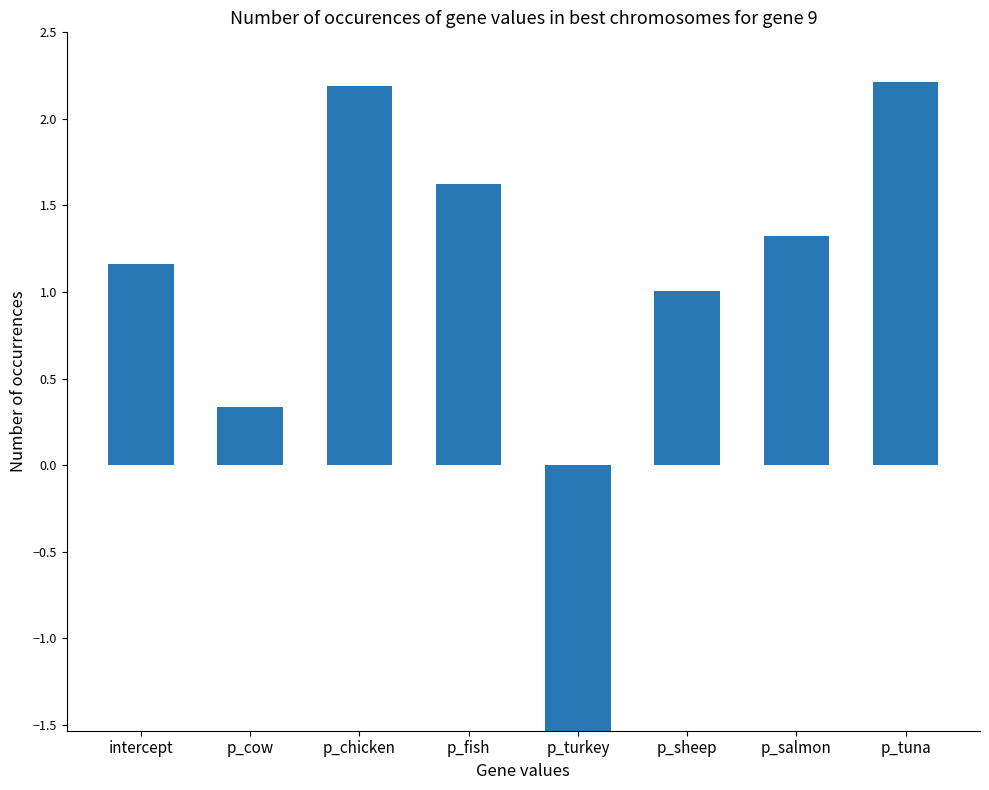

Approximately how many times larger is the value at p_sheep compared to p_chicken?

0.5